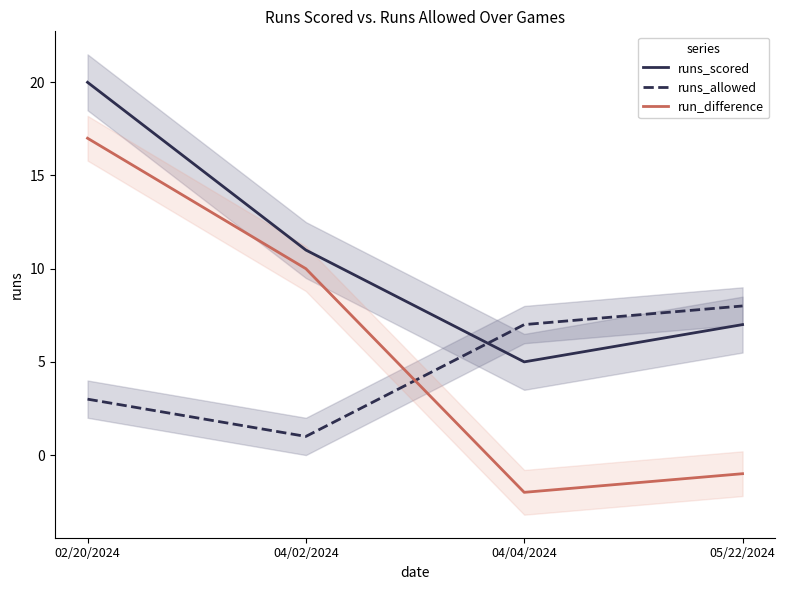

What is the minimum value shown in the chart?

-2